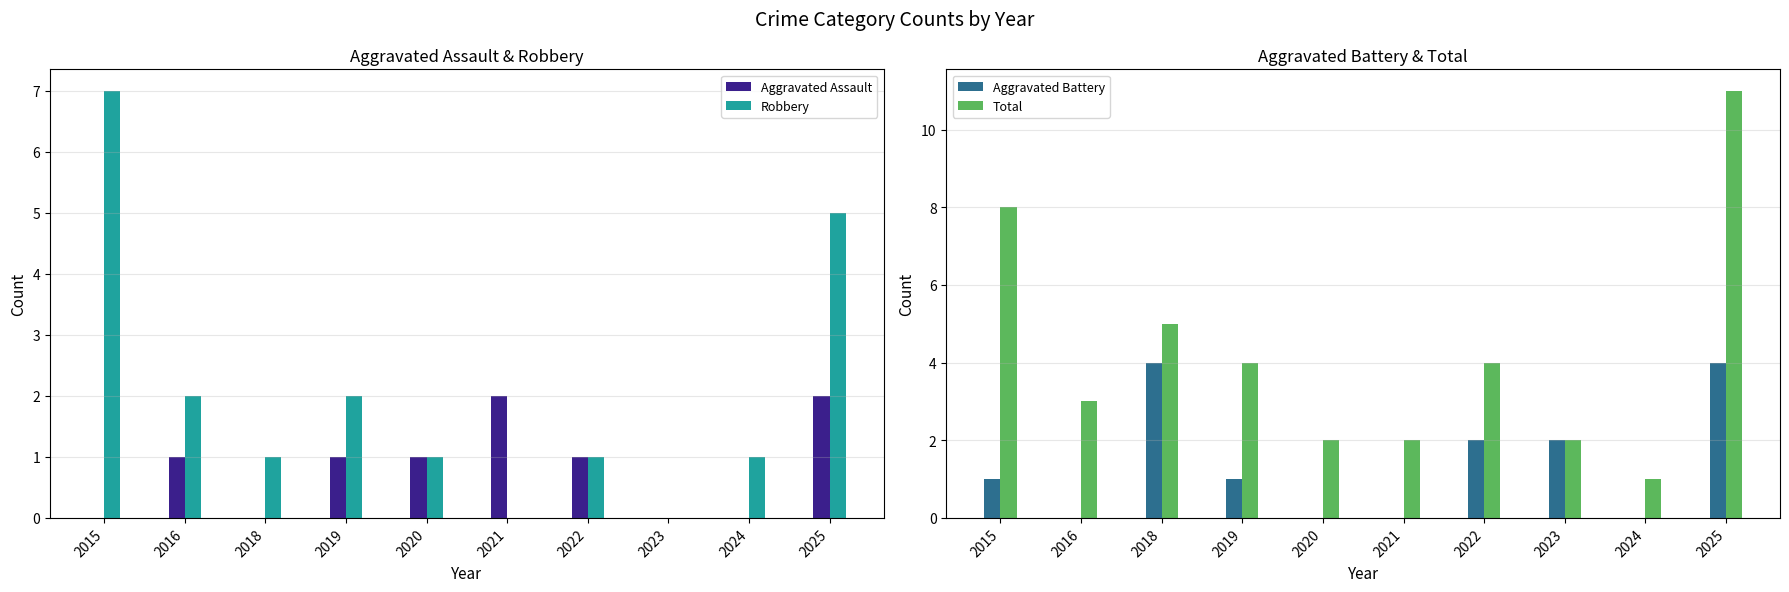

What is the difference between the maximum and minimum values in the Aggravated Assault series?

2